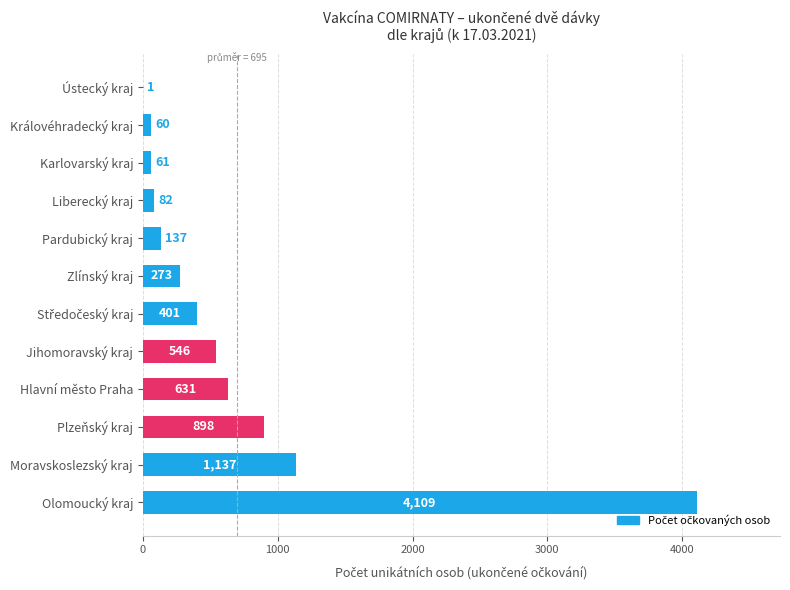

True or false: the data shows 137 at Pardubický kraj.

True